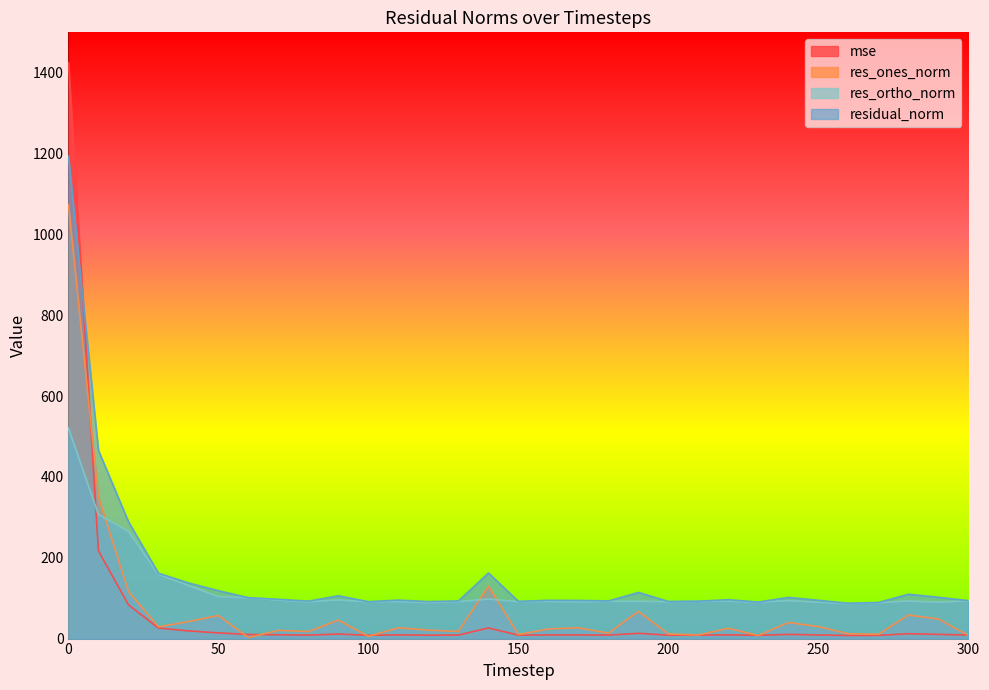

What is the difference between the maximum and minimum values in the residual_norm series?

1106.3